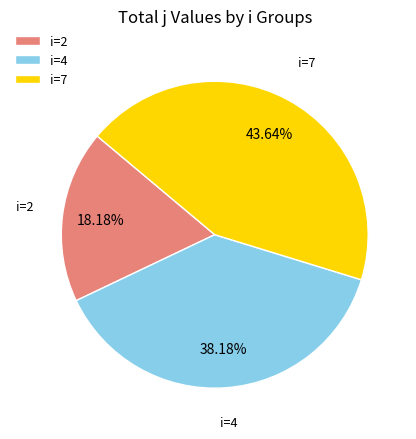

To the nearest percent, what is the average slice percentage?

33%